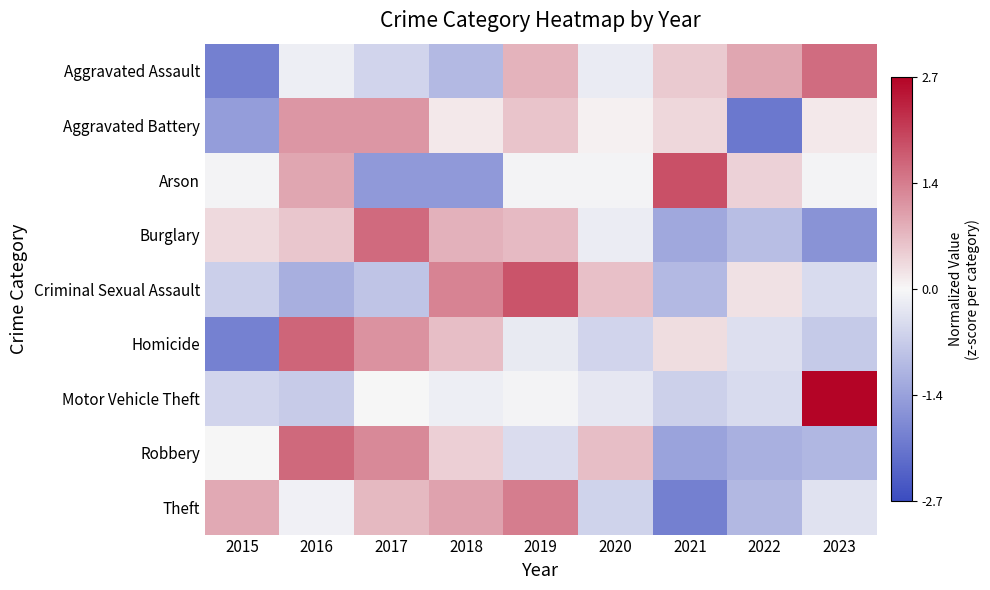

Reading right to left, transcribe all the data shown in this chart.

Aggravated Assault: 2023=1.6	2022=0.9	2021=0.5	2020=-0.2	2019=0.8	2018=-1.0	2017=-0.5	2016=-0.1	2015=-1.9
Aggravated Battery: 2023=0.2	2022=-2.0	2021=0.3	2020=0.1	2019=0.6	2018=0.2	2017=1.1	2016=1.1	2015=-1.4
Arson: 2023=-0.1	2022=0.4	2021=1.9	2020=-0.1	2019=-0.1	2018=-1.5	2017=-1.5	2016=0.9	2015=-0.1
Burglary: 2023=-1.6	2022=-0.9	2021=-1.2	2020=-0.2	2019=0.7	2018=0.8	2017=1.6	2016=0.6	2015=0.3
Criminal Sexual Assault: 2023=-0.4	2022=0.3	2021=-1.0	2020=0.6	2019=1.8	2018=1.3	2017=-0.8	2016=-1.2	2015=-0.6
Homicide: 2023=-0.7	2022=-0.4	2021=0.3	2020=-0.5	2019=-0.2	2018=0.6	2017=1.1	2016=1.6	2015=-1.9
Motor Vehicle Theft: 2023=2.7	2022=-0.4	2021=-0.6	2020=-0.2	2019=-0.1	2018=-0.1	2017=0.0	2016=-0.7	2015=-0.5
Robbery: 2023=-1.0	2022=-1.1	2021=-1.3	2020=0.6	2019=-0.4	2018=0.4	2017=1.2	2016=1.6	2015=0.0
Theft: 2023=-0.3	2022=-1.0	2021=-1.9	2020=-0.6	2019=1.4	2018=1.0	2017=0.7	2016=-0.1	2015=0.9